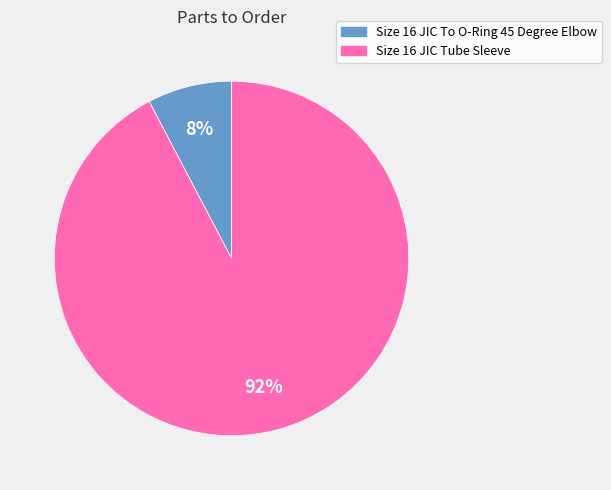

To the nearest percent, what portion does Size 16 JIC To O-Ring 45 Degree Elbow represent?

8%